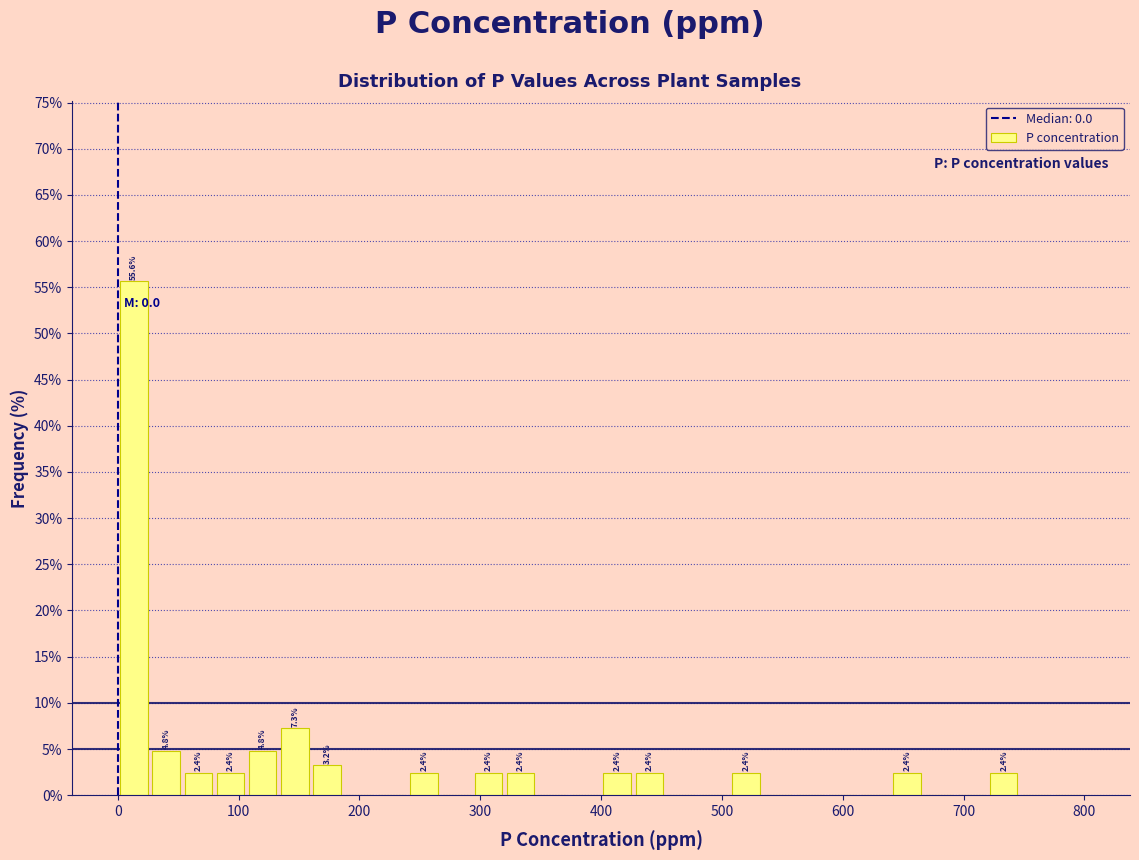

Around what value on the x-axis is the tallest bar? Give the approximate position of its centre, as read against the axis.

10